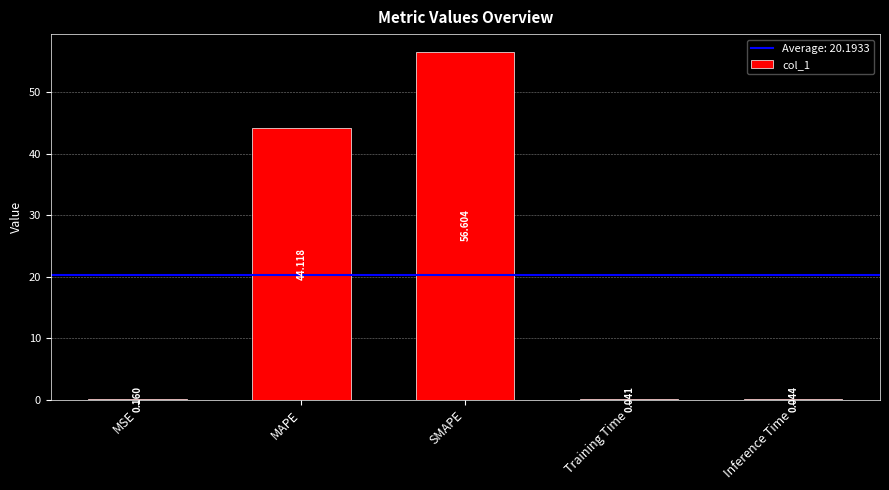

Which has a higher value, SMAPE or MAPE?

SMAPE